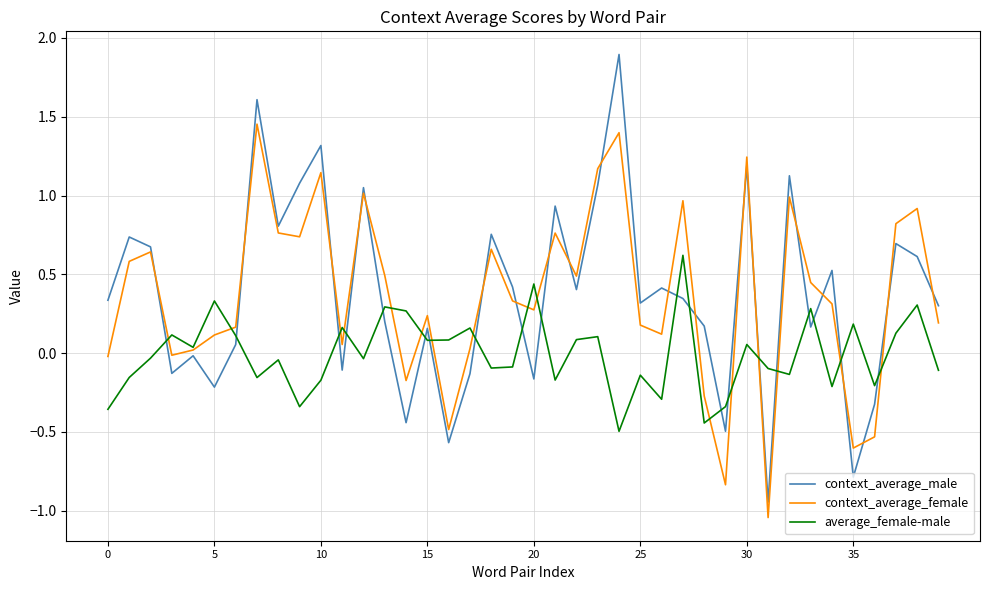

Rank the series by their maximum value, from lowest to highest.

average_female-male, context_average_female, context_average_male